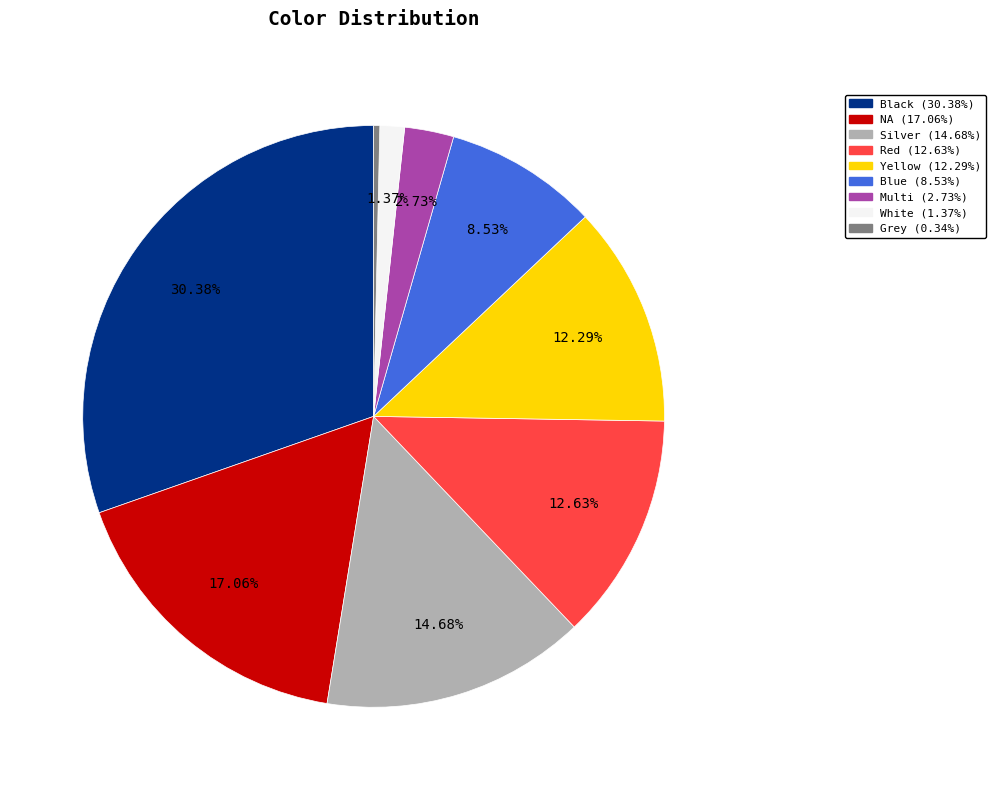

Is it true that Silver is 15% of the pie?

True